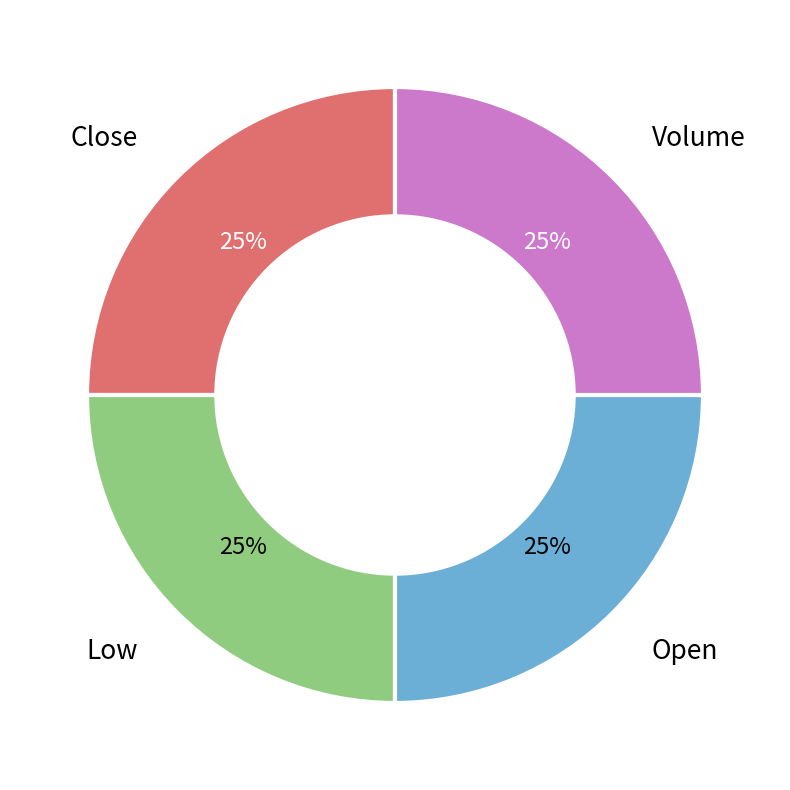

Is it true that Volume is 25% of the pie?

True